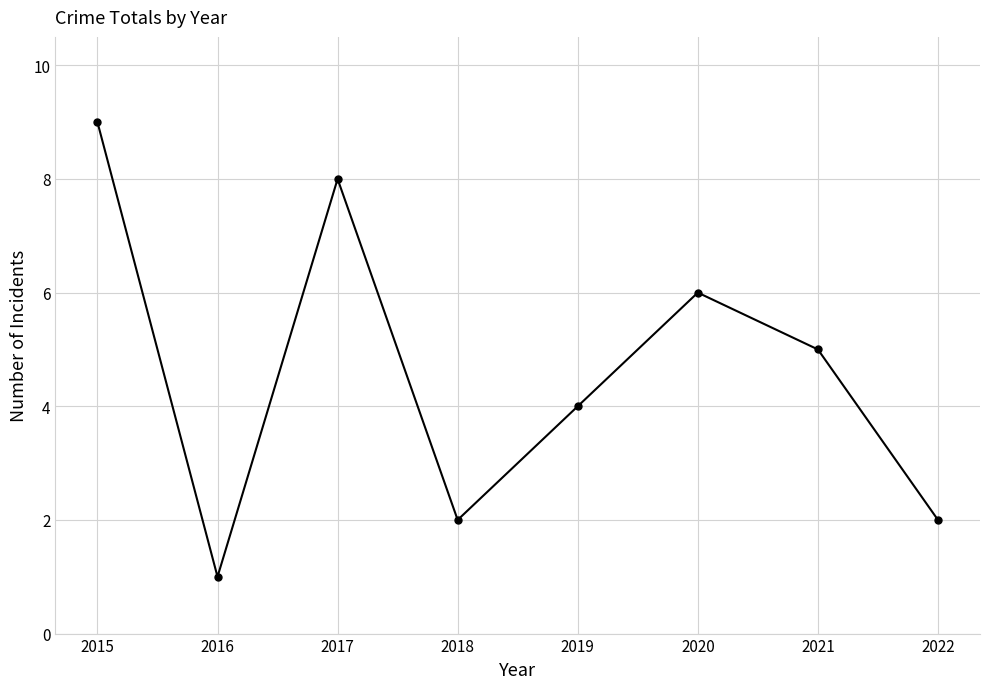

At which category does the chart reach its peak across all series?

2015